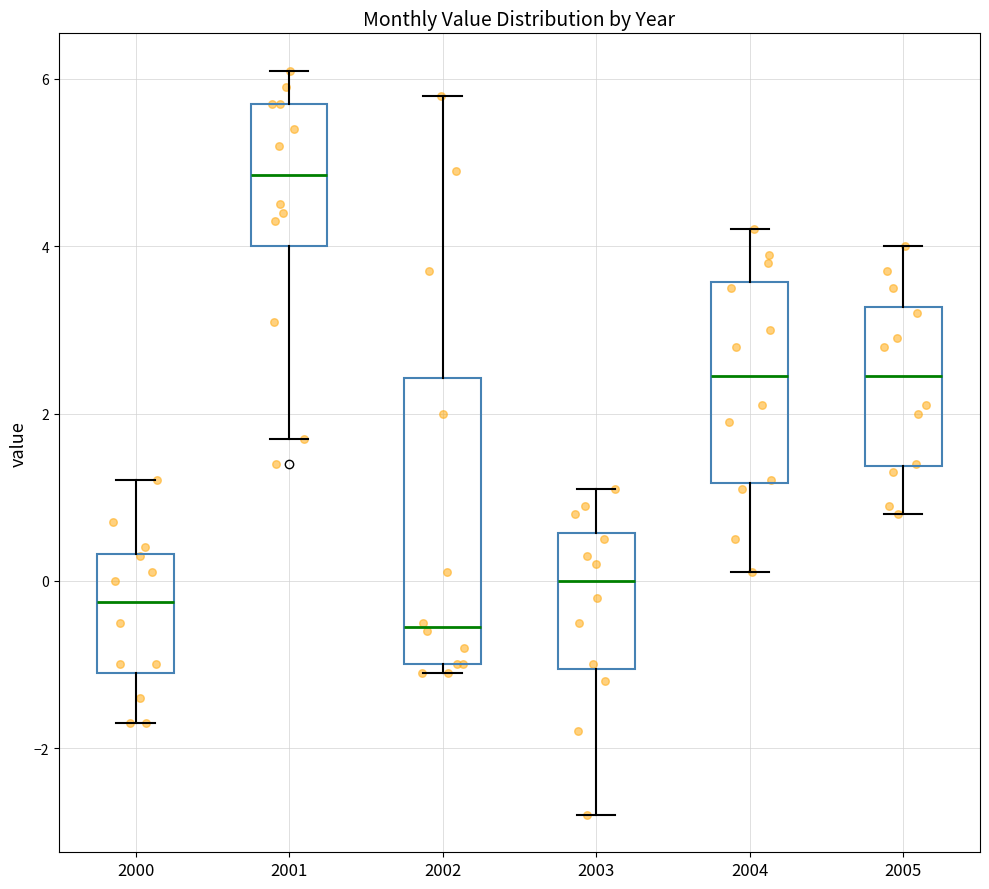

Reading left to right, transcribe this box plot: for each box, give where its median line is, the range the box spans, and where its two whiskers end, as read against the y-axis. The values are not printed on the chart, so give them approximately, as read against the axis.

2000: median -0.2, box -1.0 to 0.4, whiskers -1.6 to 1.2
2001: median 4.8, box 4.0 to 5.8, whiskers 1.8 to 6.2
2002: median -0.6, box -1.0 to 2.4, whiskers -1.0 (just below the box's lower edge) to 5.8
2003: median 0.0, box -1.0 to 0.6, whiskers -2.8 to 1.2
2004: median 2.4, box 1.2 to 3.6, whiskers 0.2 to 4.2
2005: median 2.4, box 1.4 to 3.2, whiskers 0.8 to 4.0